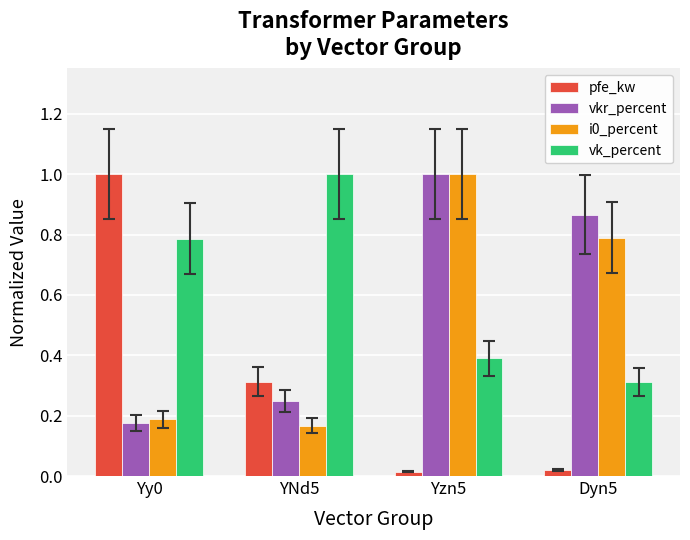

Read the vk_percent value at Yzn5.

0.4